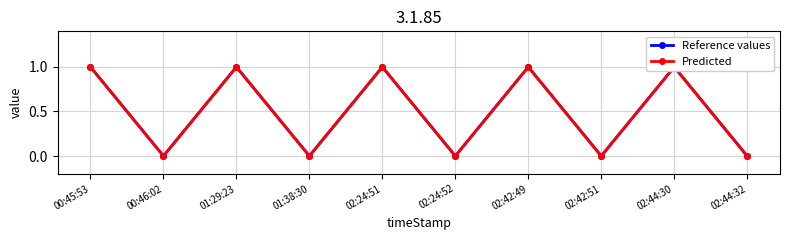

Count the Reference values values in the range 0 to 1.

10